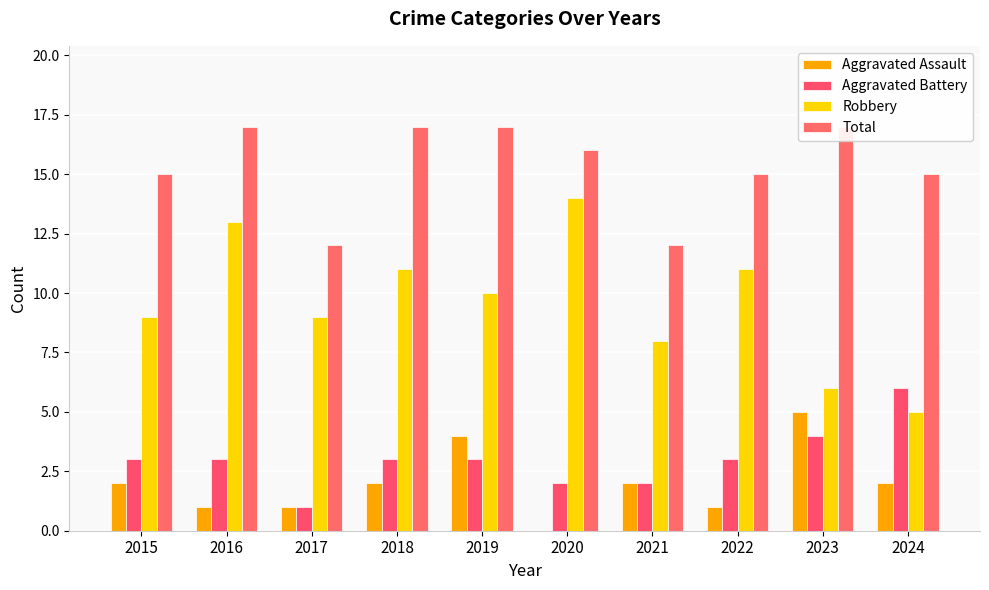

How many groups of bars are there?

10